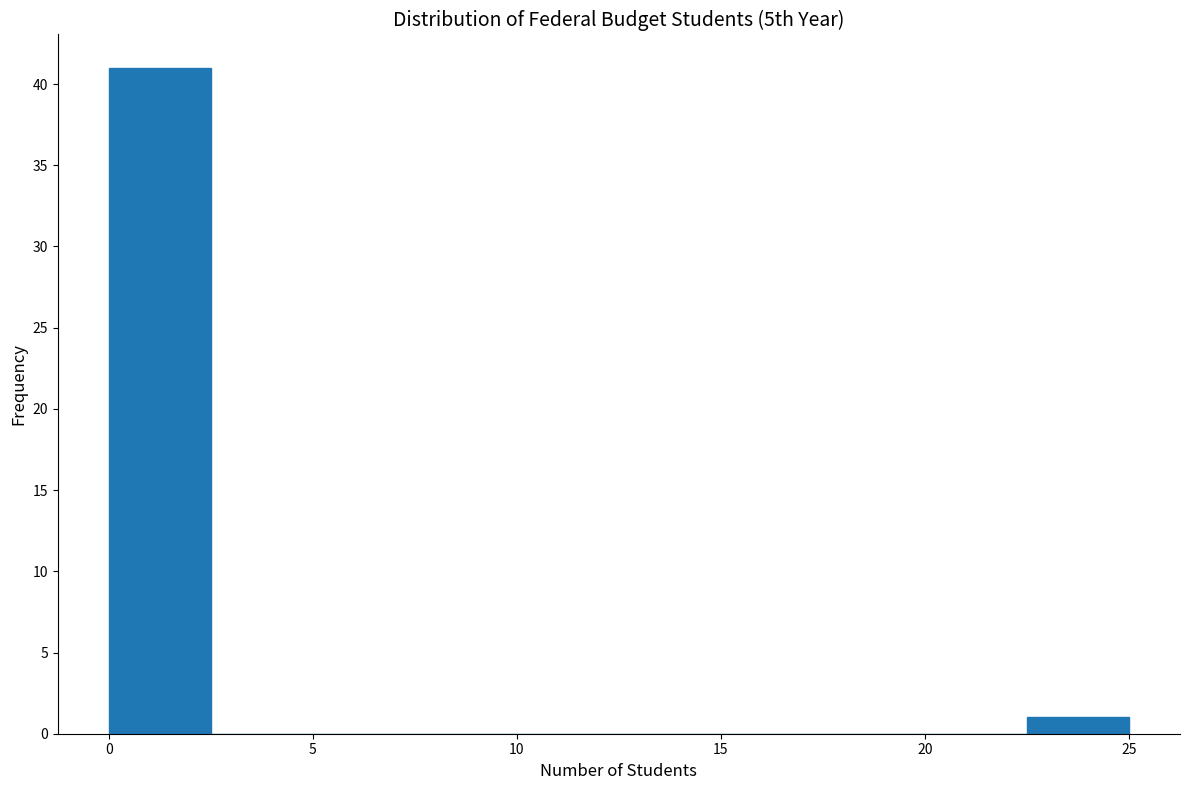

Over which range of the x-axis is the bar tallest?

0.0 to 2.5